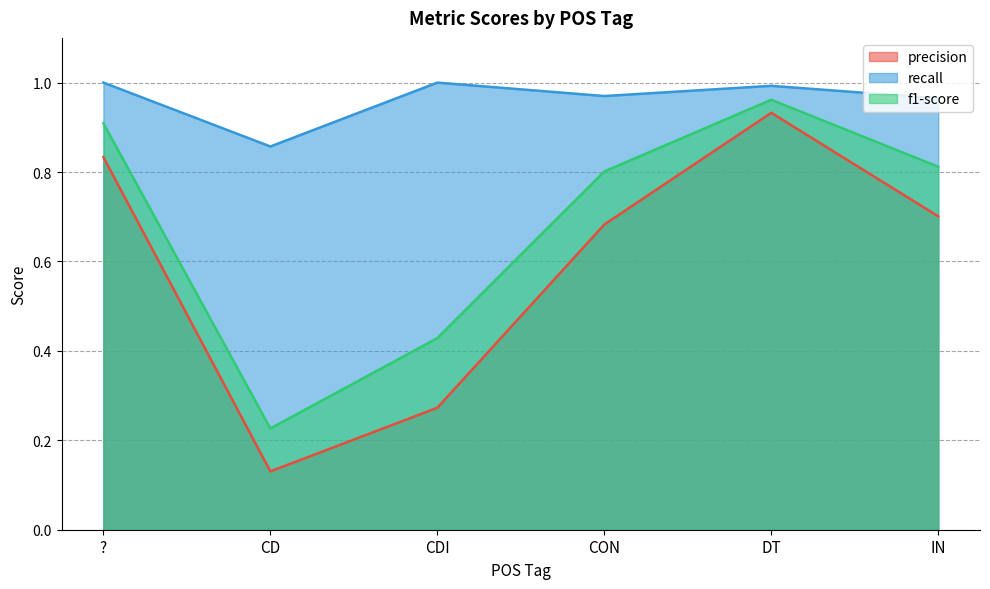

Does the chart display data point markers on the line(s)?

No